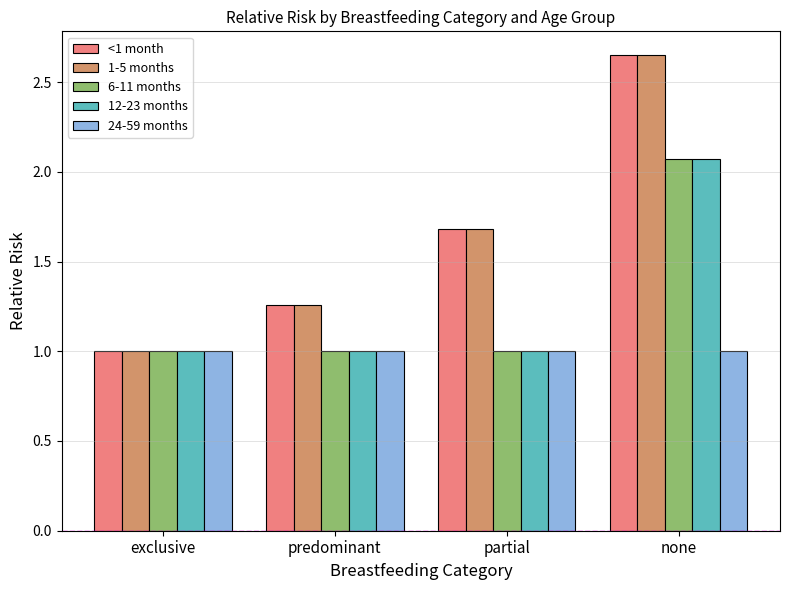

Is the value of 24-59 months at none greater than the value of <1 month at predominant?

No